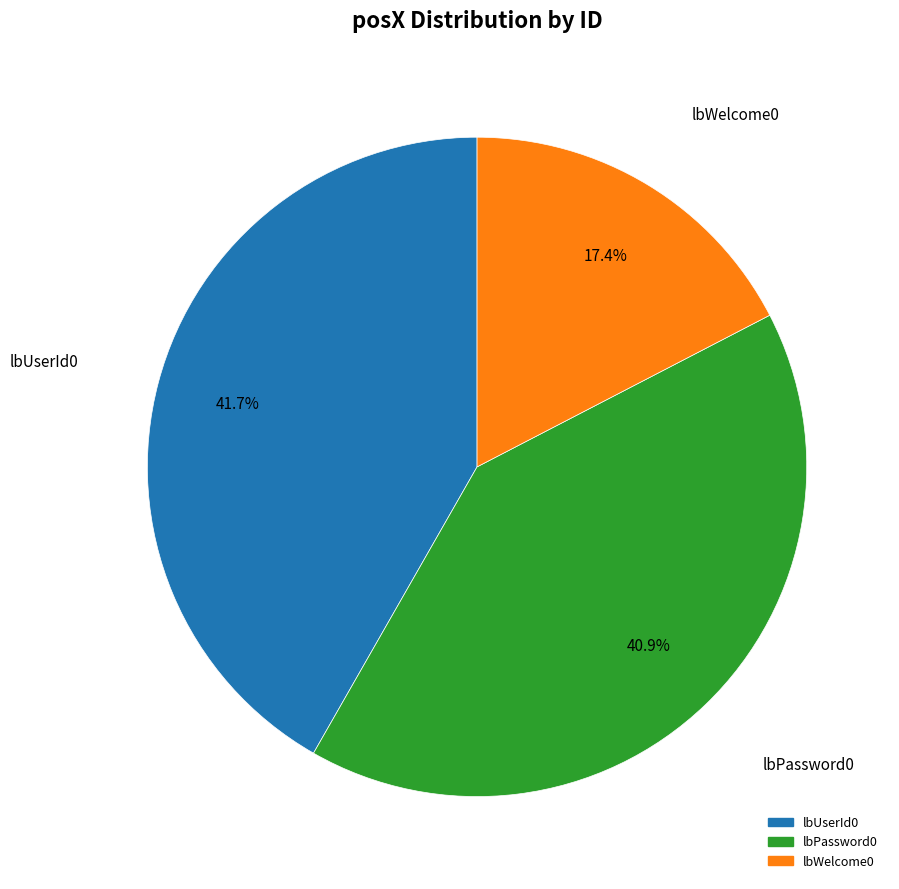

What is the smallest slice in the pie chart?

lbWelcome0